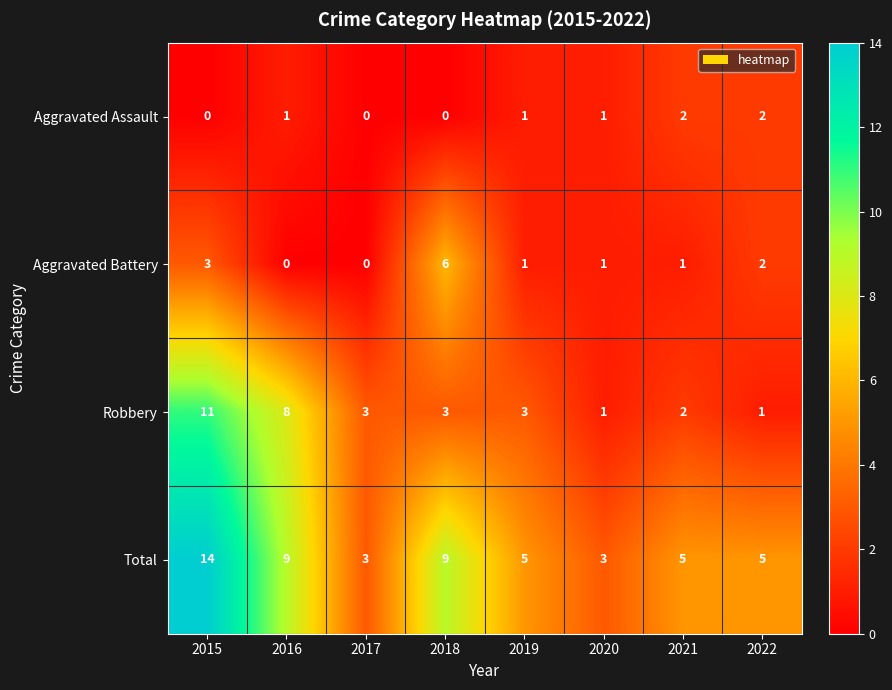

What is the sum of the Aggravated Battery values at 2022 and 2018?

8